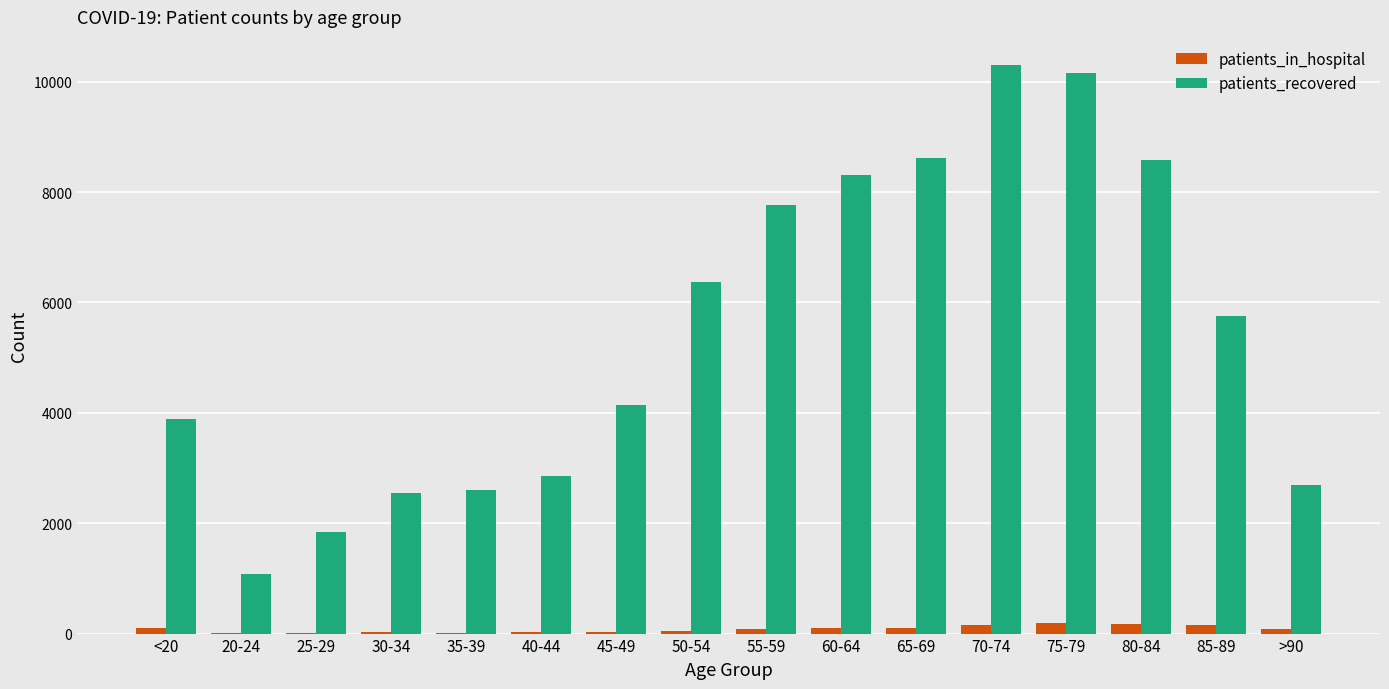

What is the total value across all series at 40-44?

2882